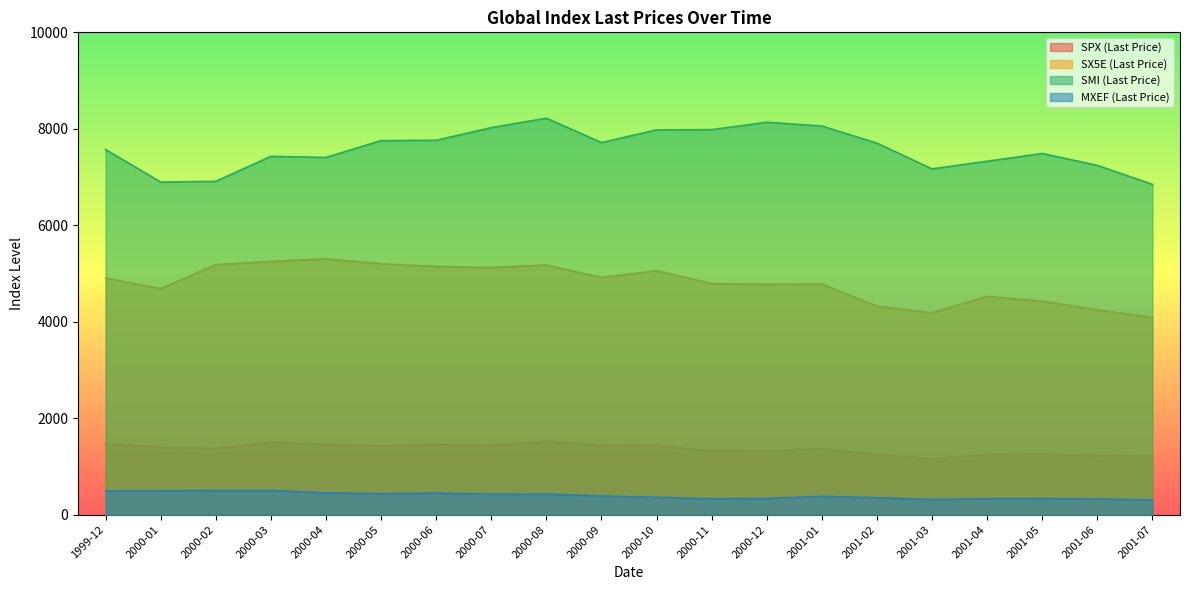

What is the average value of the SMI (Last Price) series?

7580.3